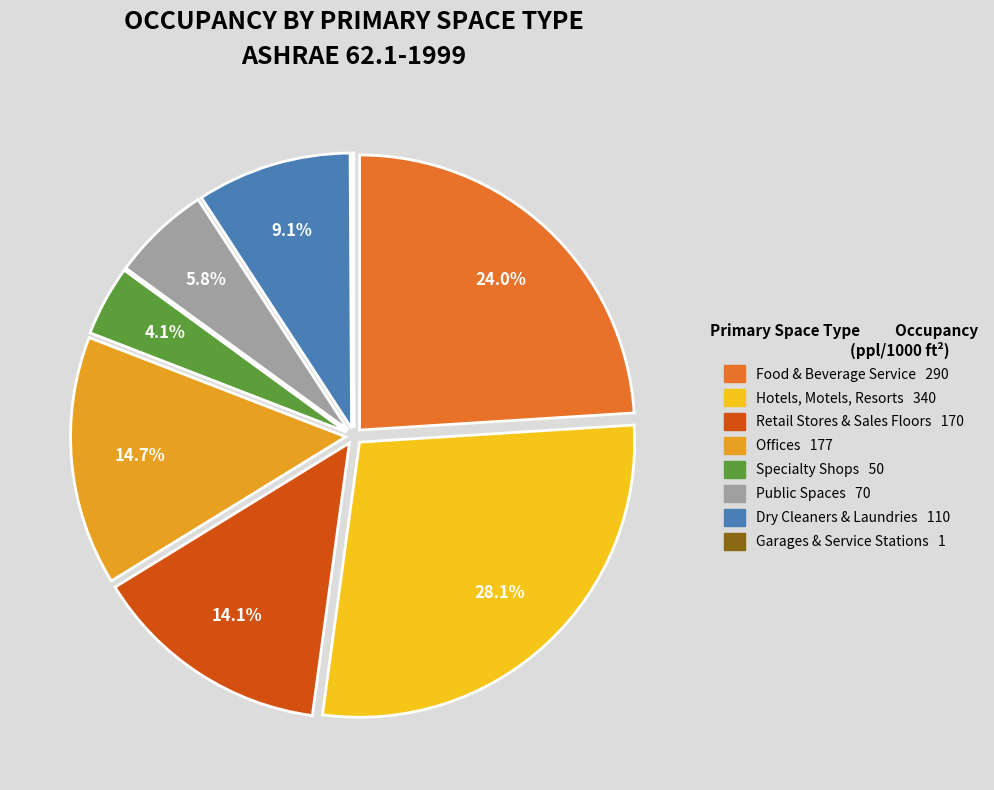

Does any single category account for the majority?

No